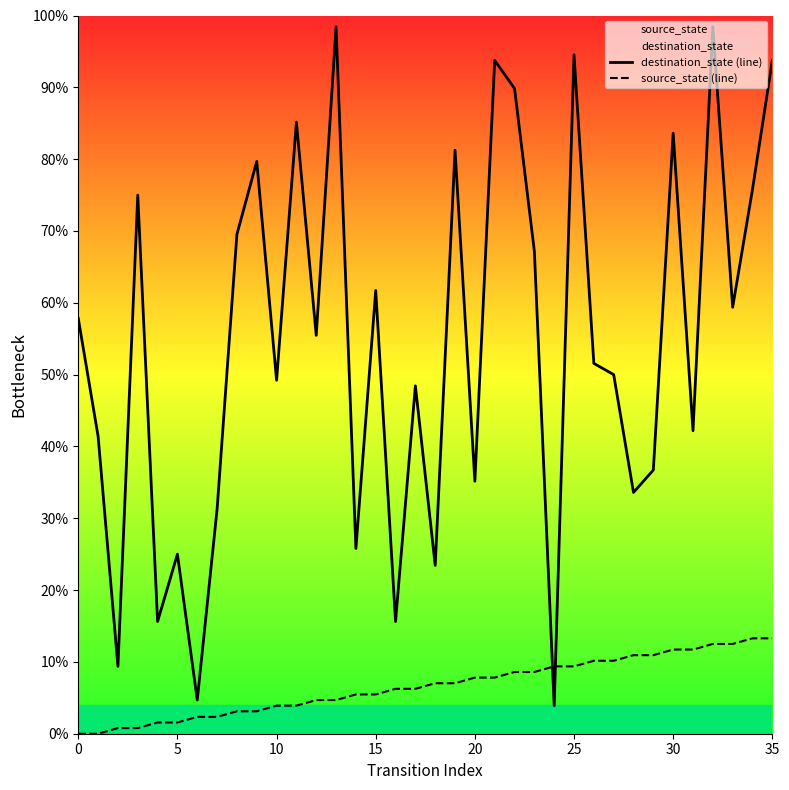

List the series in order of their overall mean, highest first.

destination_state (line), source_state (line)